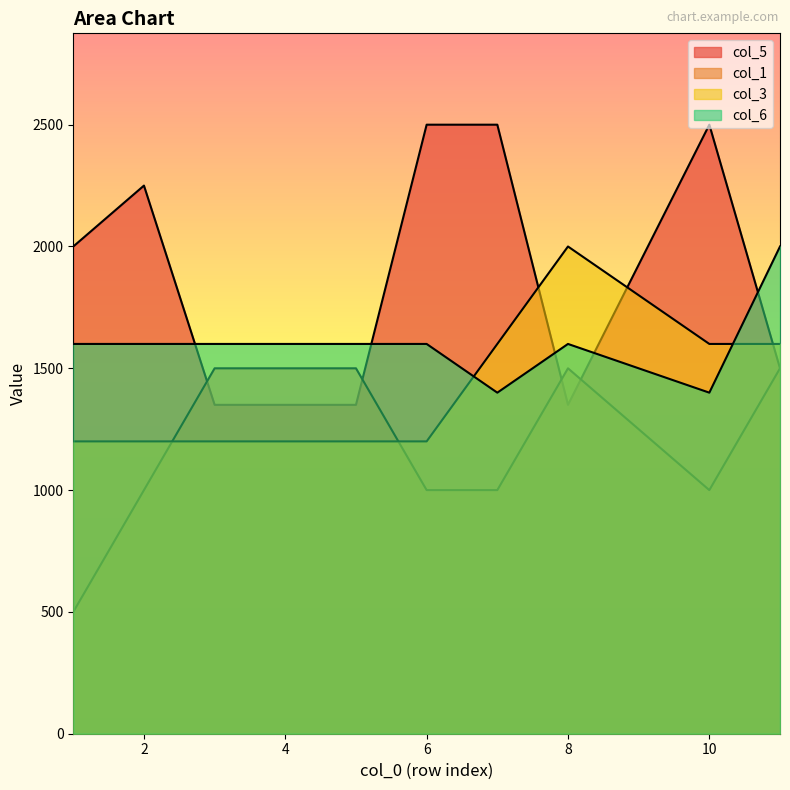

At which label does col_3 reach its peak?

8